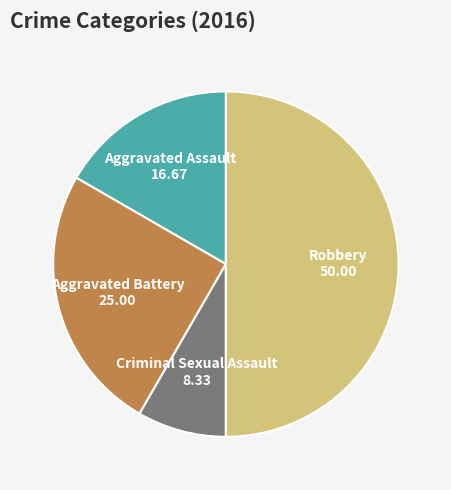

Rank the categories by value from highest to lowest.

Robbery, Aggravated Battery, Aggravated Assault, Criminal Sexual Assault